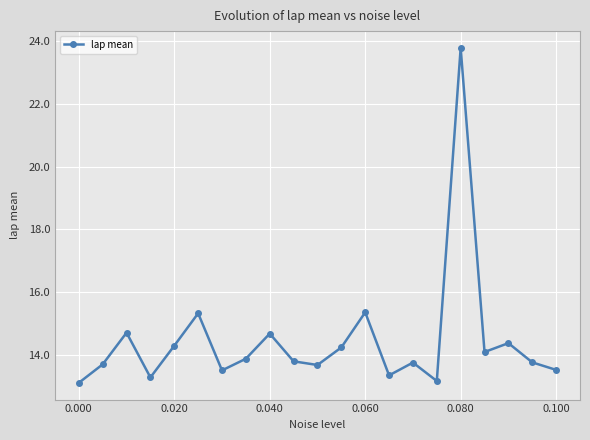

What is the minimum value shown in the chart?

13.1